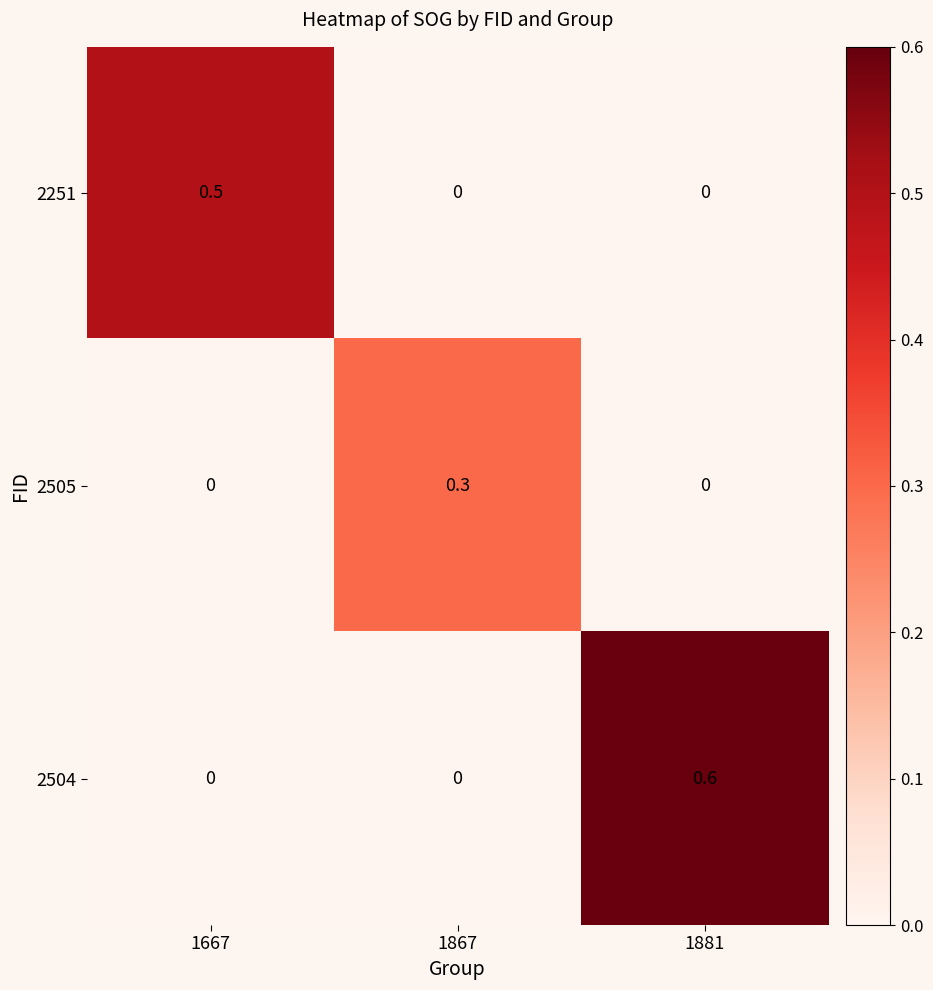

At how many categories does at least one series exceed 0?

3